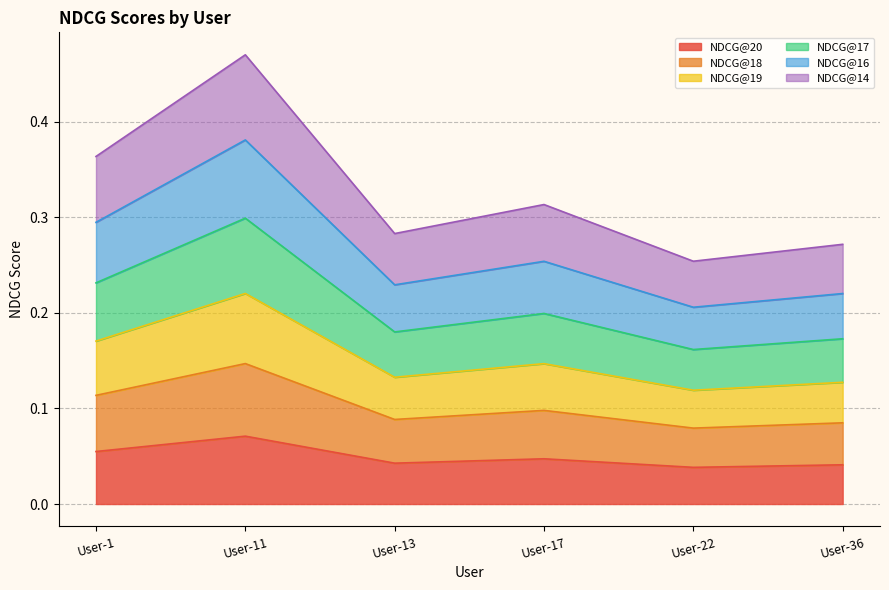

True or false: NDCG@17 and NDCG@18 intersect in this chart.

False